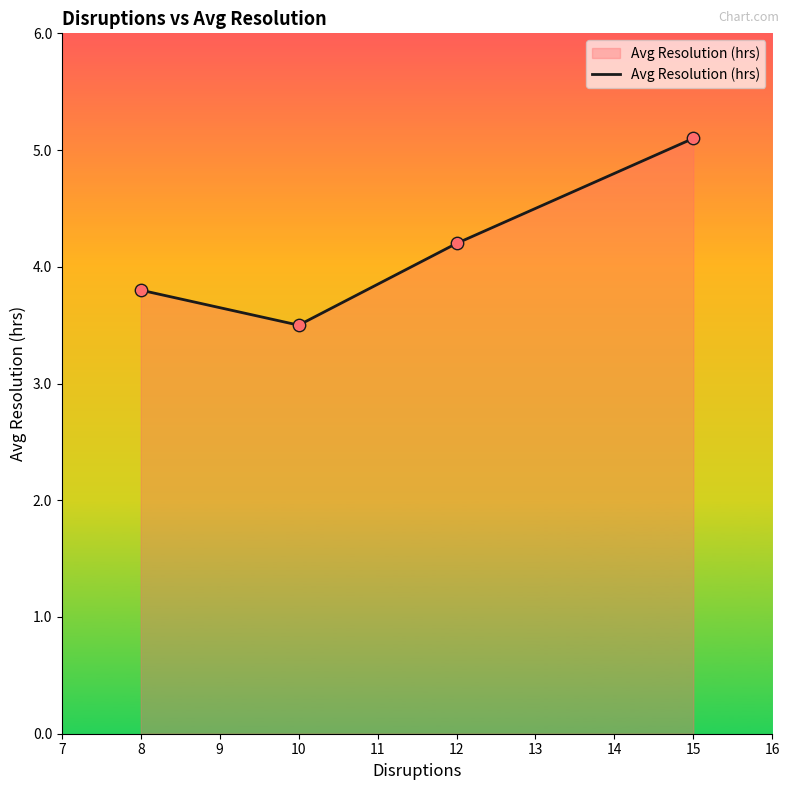

What is the change in value from 8 to 10?

-0.3